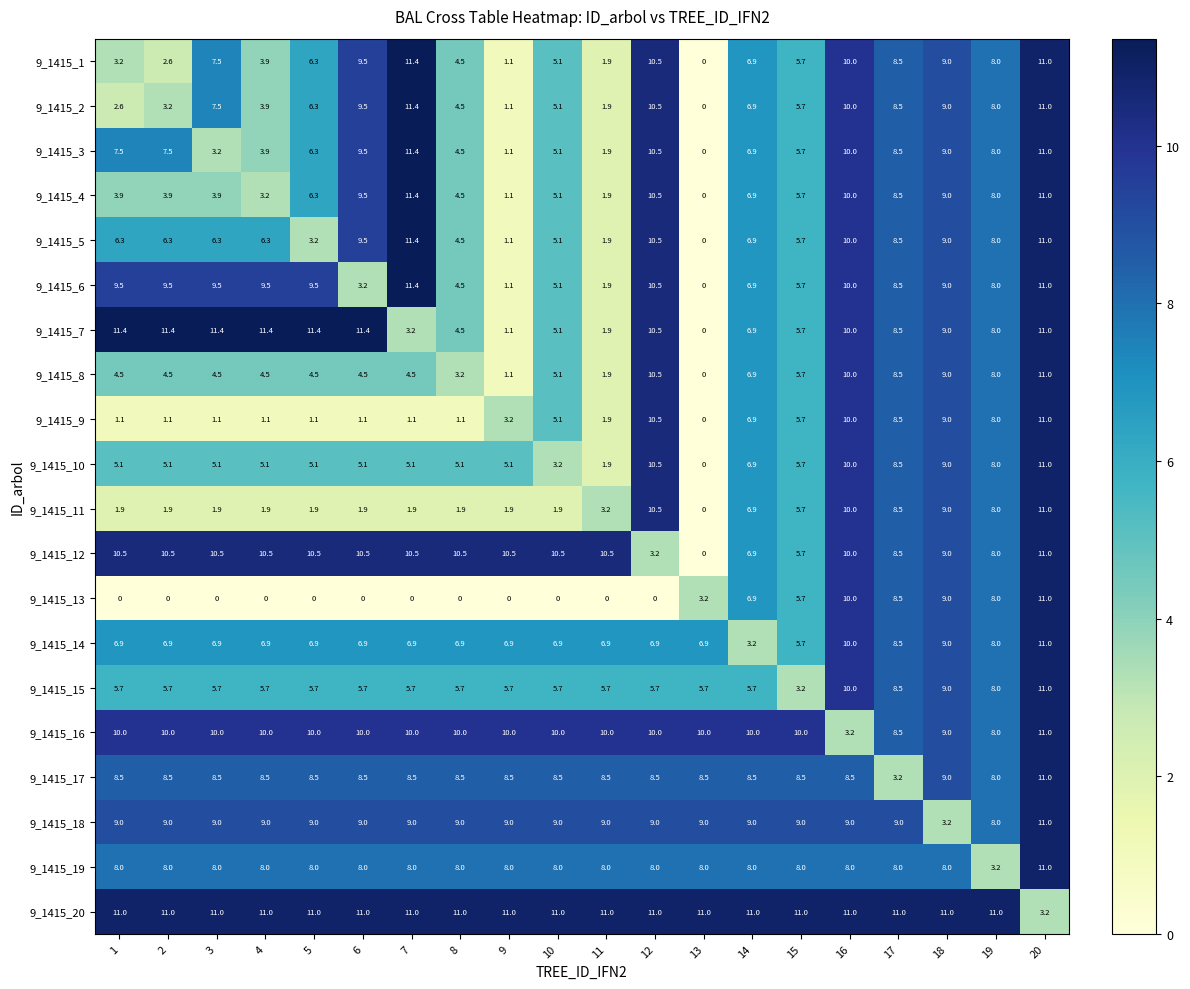

The value of 9_1415_17 at 20 is 11.0. True or false?

True